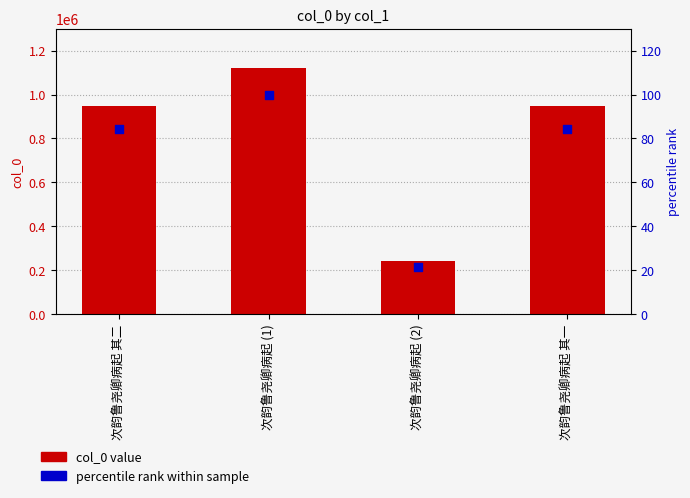

What are all the series names shown in the legend?

col_0 value, percentile rank